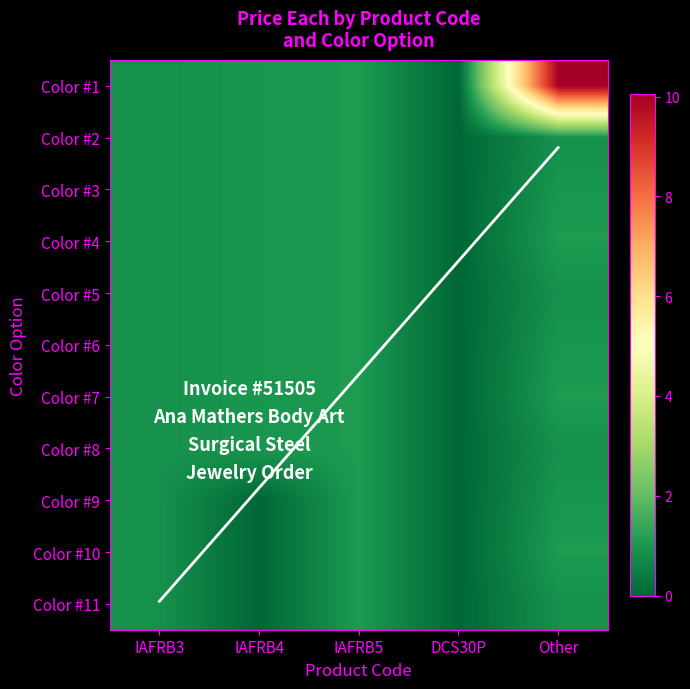

Is it true that DCS30P equals 0.0 at 1?

True